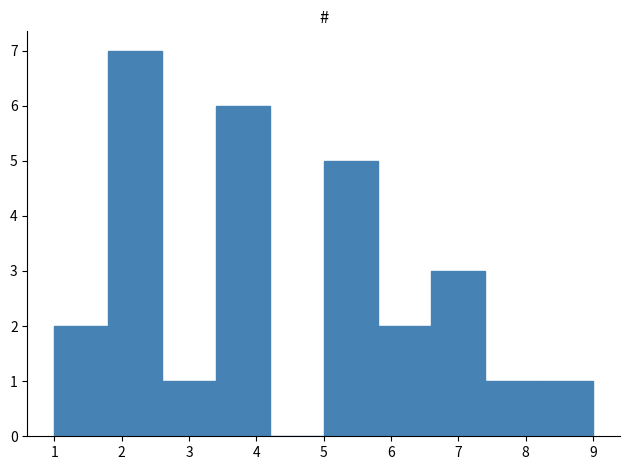

Reading left to right, list every bar in this chart as the range it spans on the x-axis followed by its height. The values are not printed on the chart, so give them approximately, as read against the axis.

1.0 to 1.8: 2
1.8 to 2.6: 7
2.6 to 3.4: 1
3.4 to 4.2: 6
4.2 to 5.0: 0
5.0 to 5.8: 5
5.8 to 6.6: 2
6.6 to 7.4: 3
7.4 to 8.2: 1
8.2 to 9.0: 1